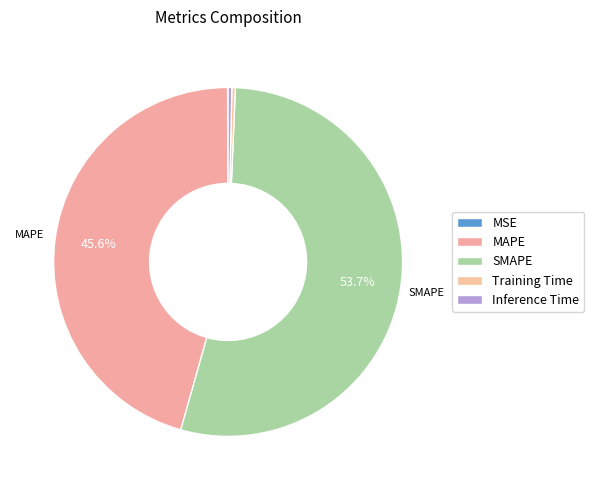

Count the number of slices in the pie.

5